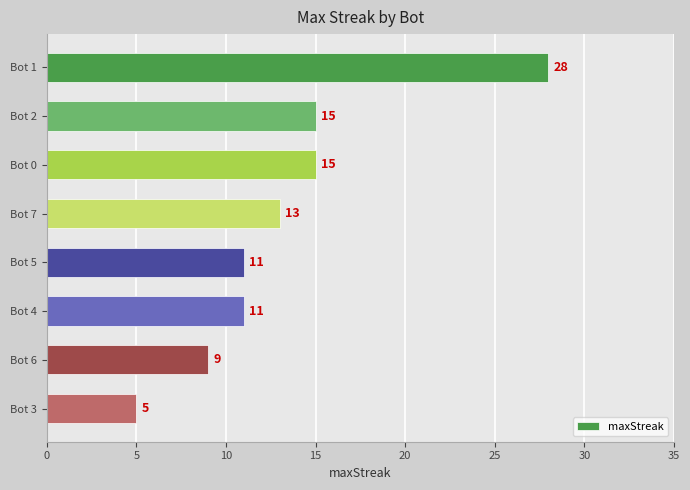

Count the number of data series in this chart.

1